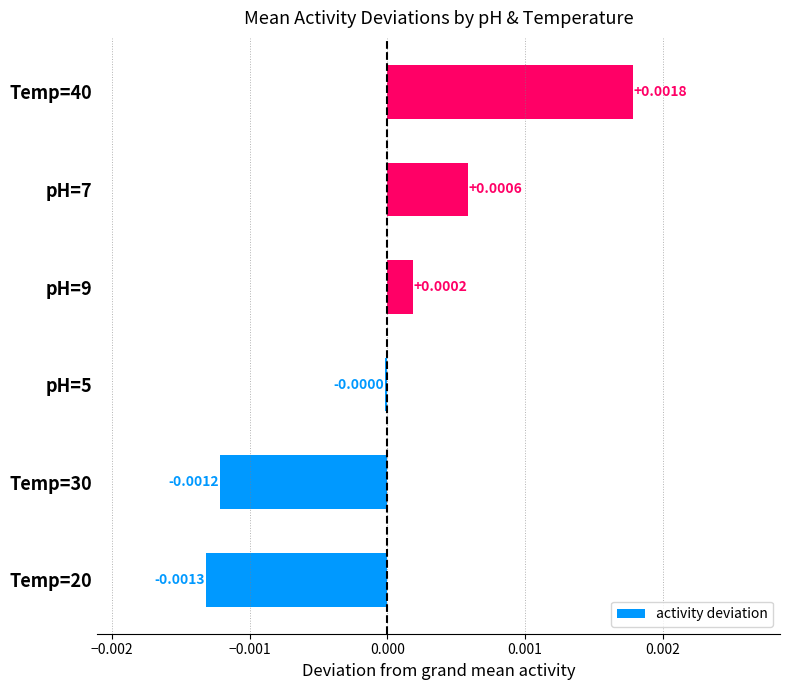

How many categories are shown in the chart?

6